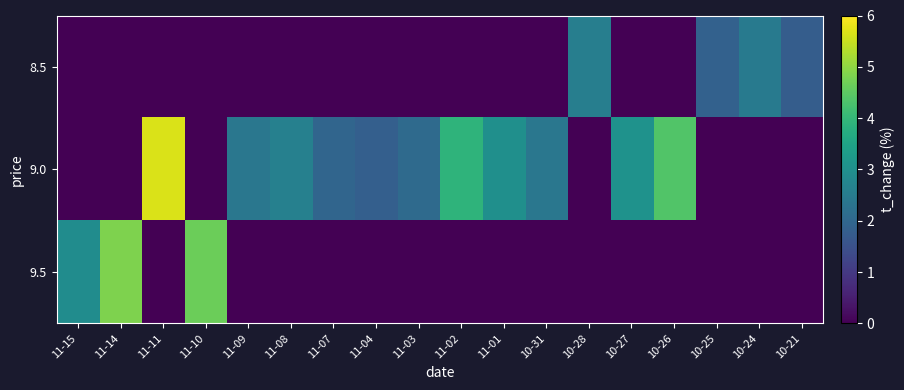

Reading left to right, extract all data points from this chart.

row_0: 0.0	0.0	0.0	0.0	0.0	0.0	0.0	0.0	0.0	0.0	0.0	0.0	2.6	0.0	0.0	1.9	2.5	1.8
row_1: 0.0	0.0	5.7	0.0	2.4	2.6	1.9	1.8	2.1	3.9	3.0	2.4	0.0	3.1	4.4	0.0	0.0	0.0
row_2: 2.9	4.8	0.0	4.7	0.0	0.0	0.0	0.0	0.0	0.0	0.0	0.0	0.0	0.0	0.0	0.0	0.0	0.0